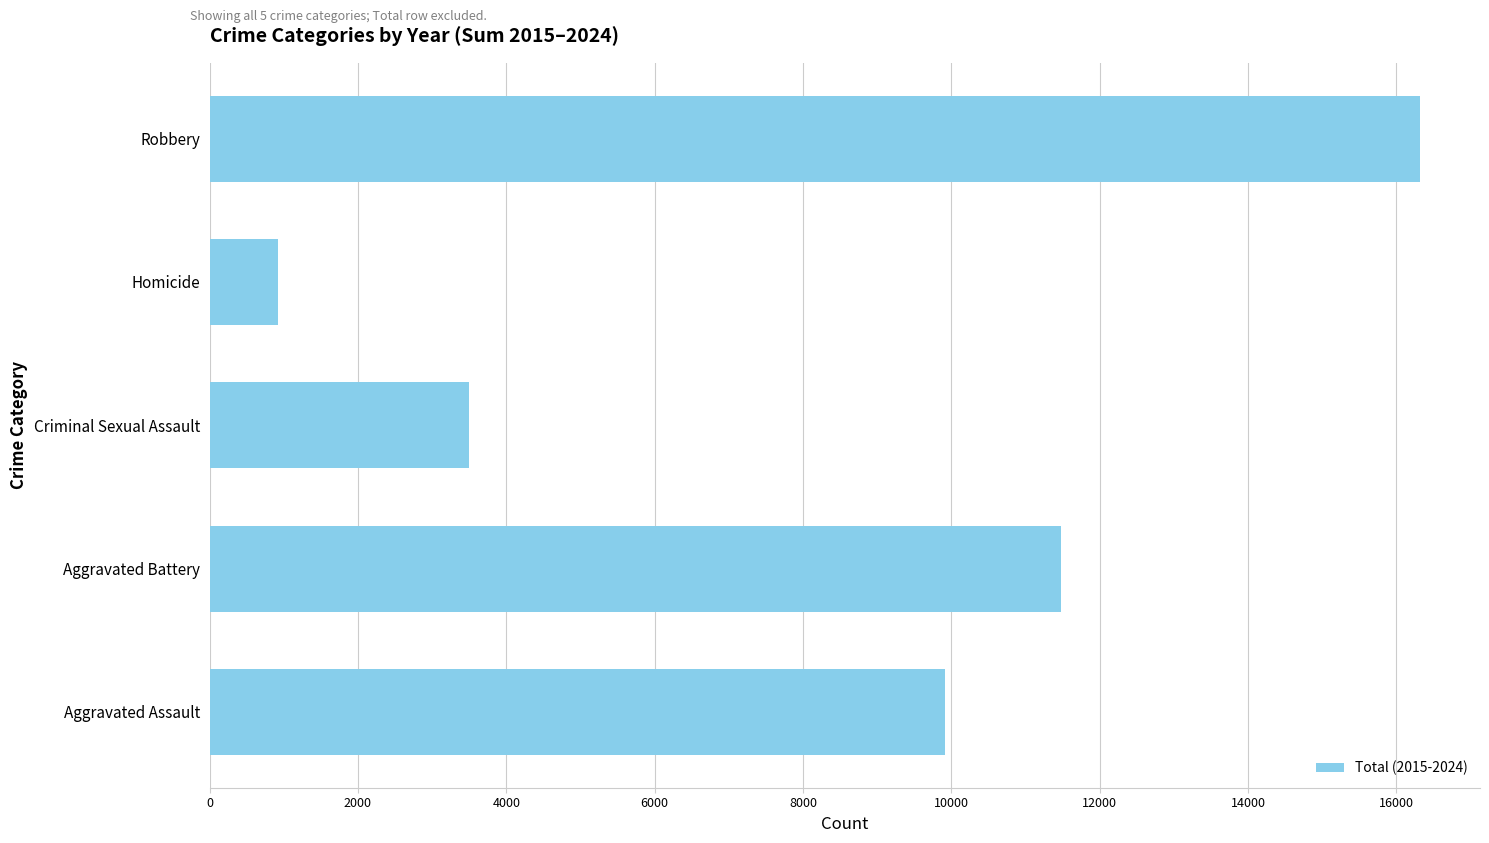

How many data points does each series have?

5